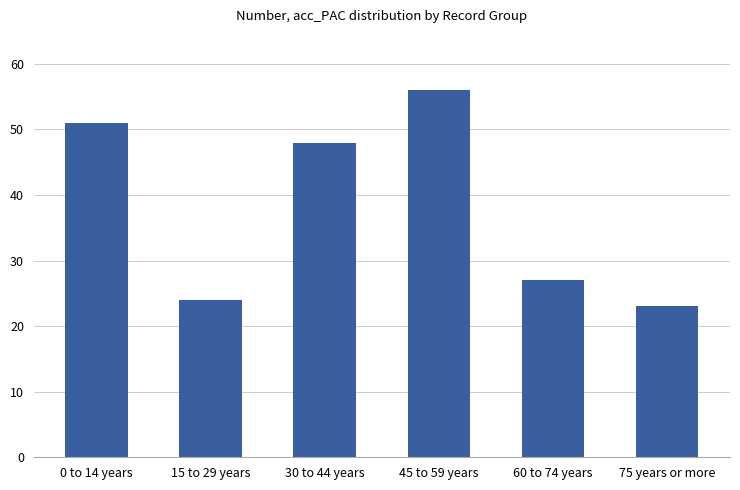

True or false: the data shows 36 at 60 to 74 years.

False